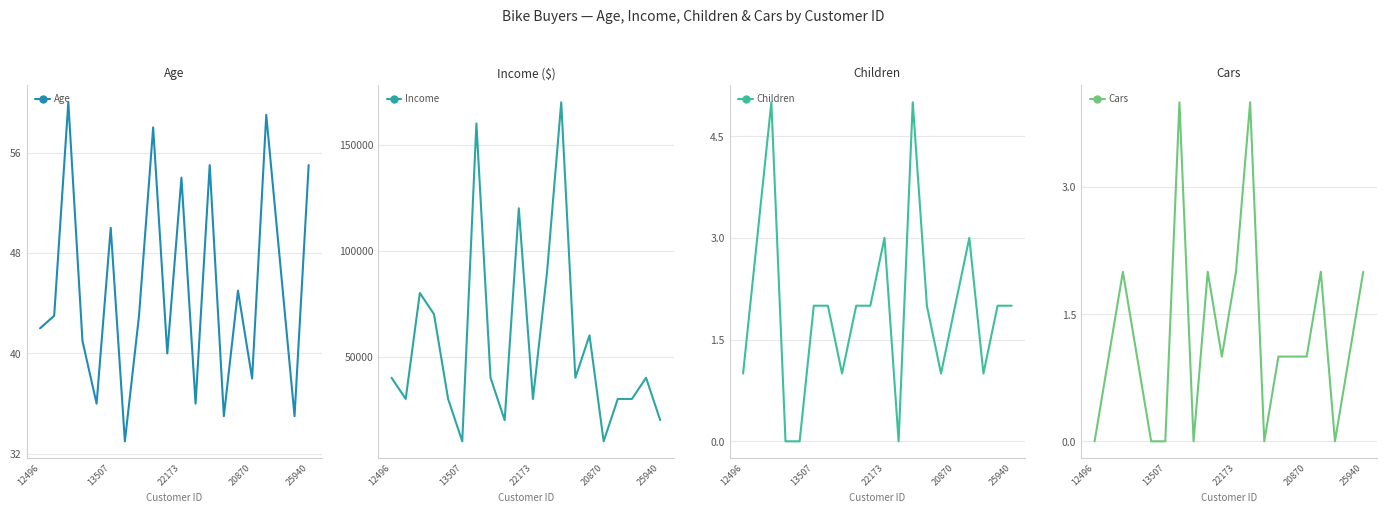

List the series in order of their peak value, highest first.

Income, Age, Children, Cars